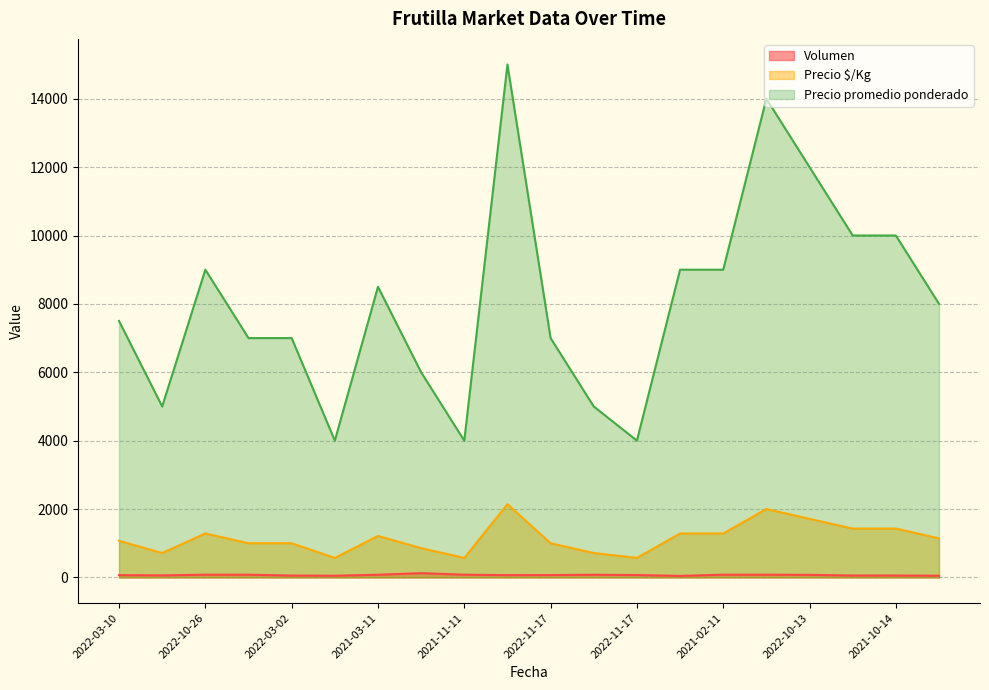

Count the number of data series in this chart.

3